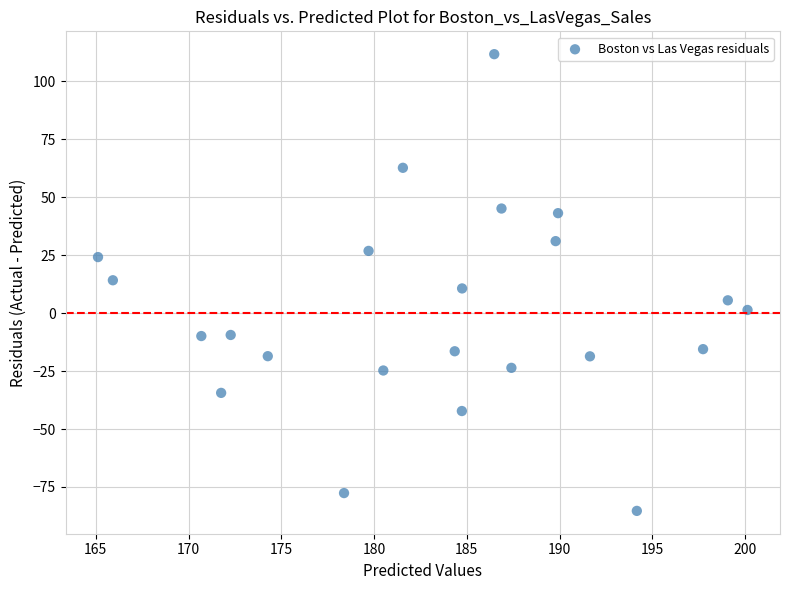

What is the range of X values (max minus min)?

35.0